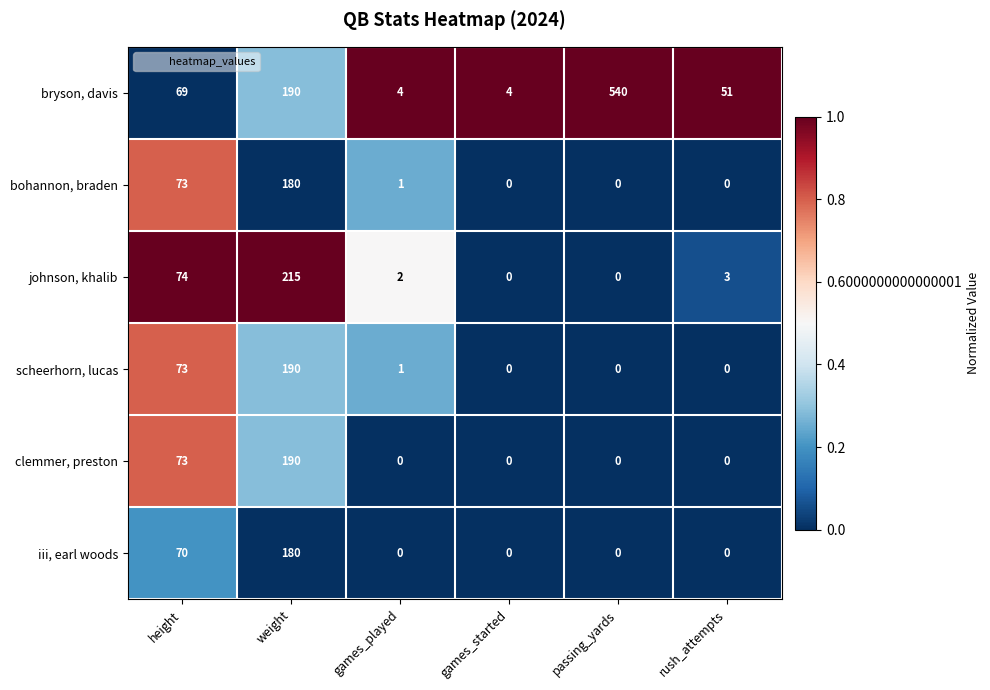

At which label does bryson, davis reach its peak?

passing_yards